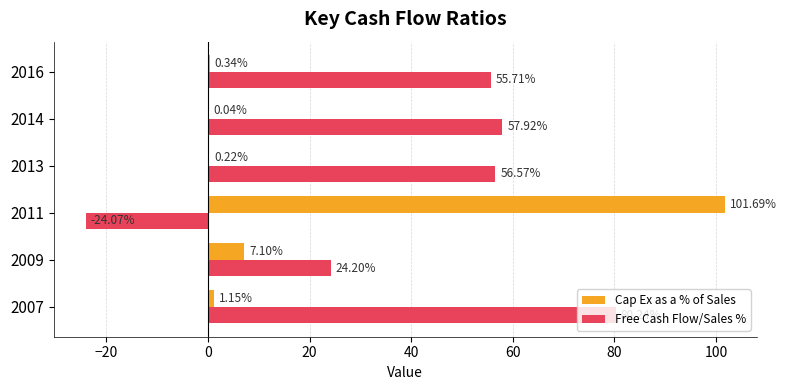

Which series has the largest total across all categories?

Free Cash Flow/Sales %